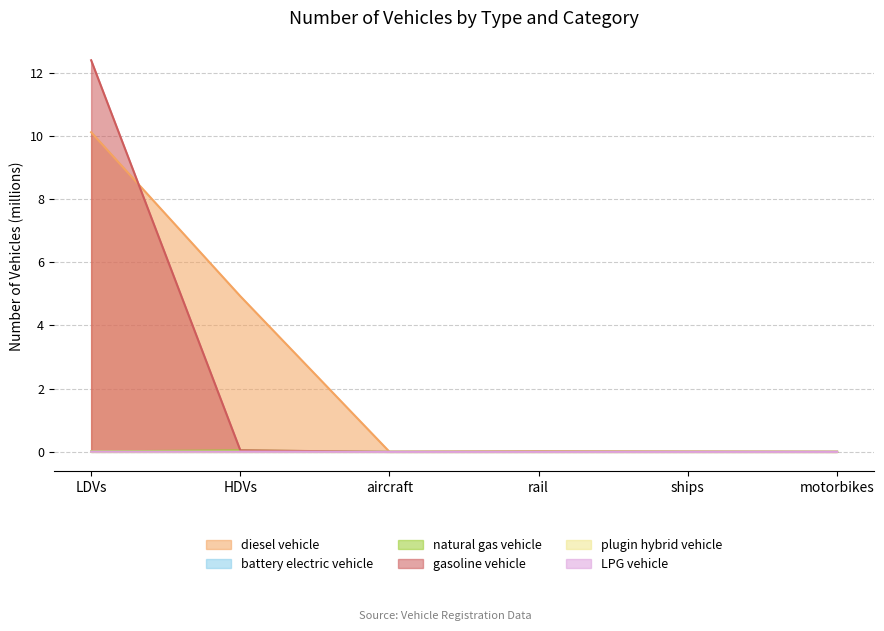

What is the label of the 6th point from the left?

motorbikes